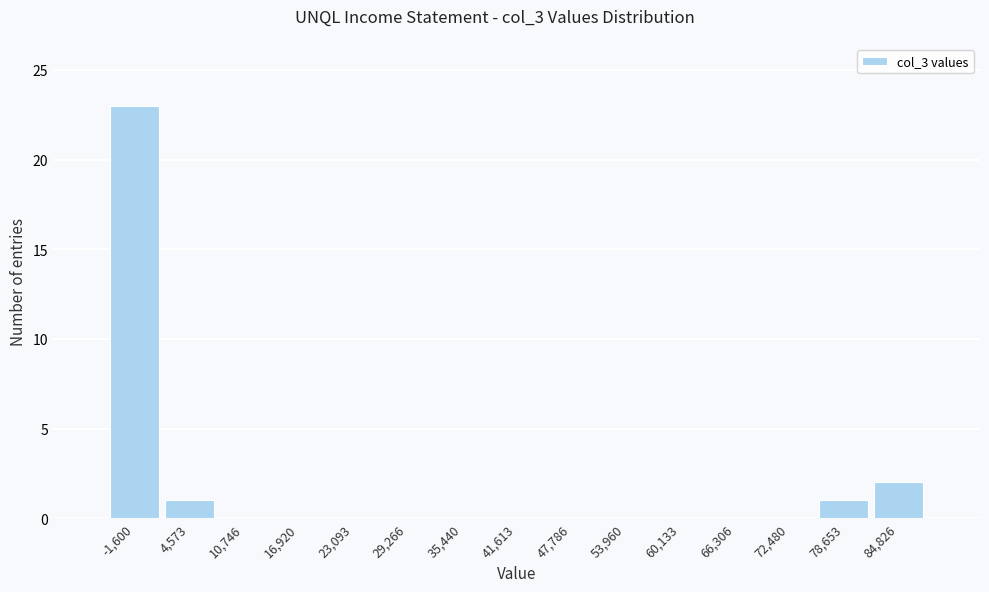

Reading left to right, what are all the values shown in this chart?

-1,600=23	4,573=1	10,746=0	16,920=0	23,093=0	29,266=0	35,440=0	41,613=0	47,786=0	53,960=0	60,133=0	66,306=0	72,480=0	78,653=1	84,826=2